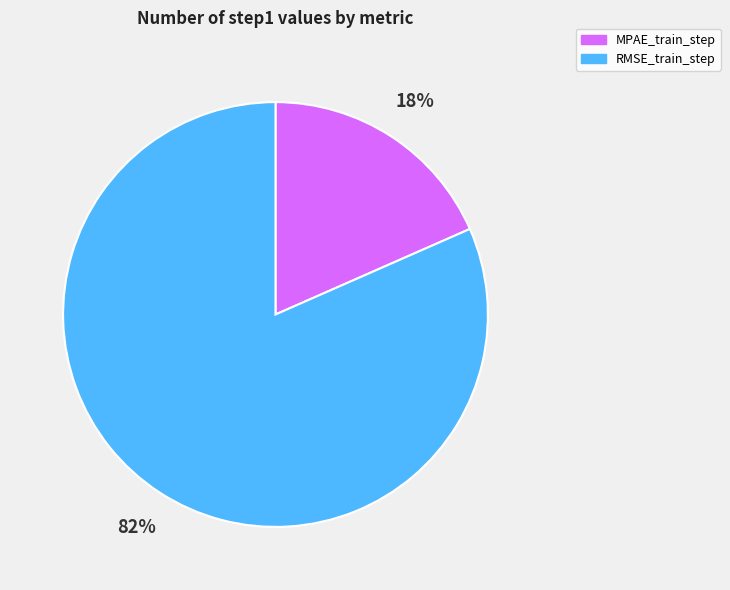

Does any single category account for the majority?

Yes